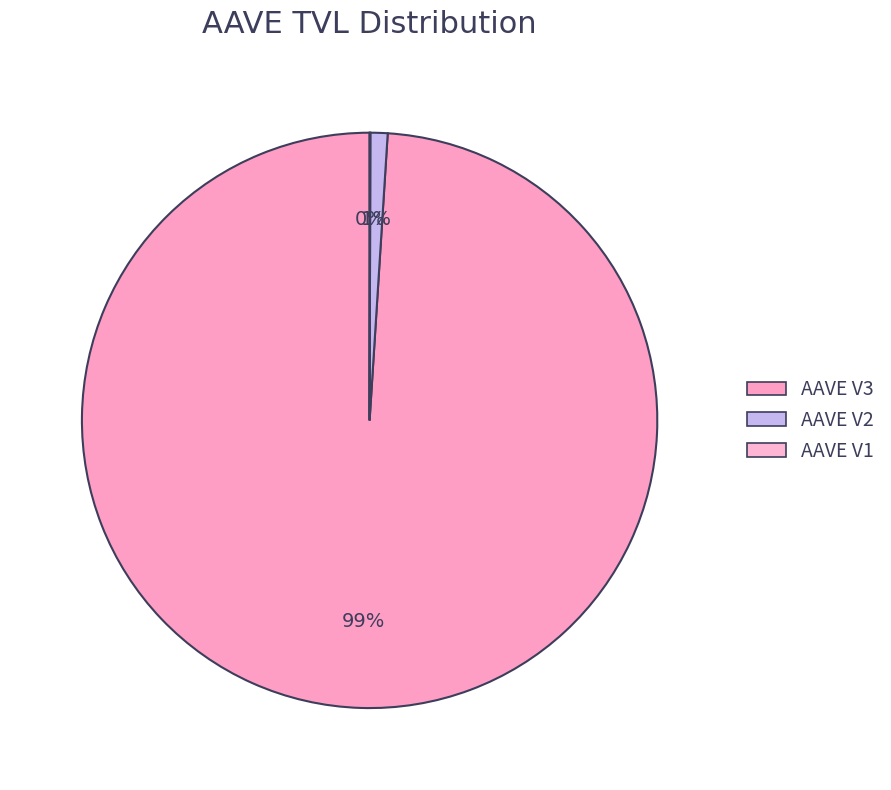

Which category accounts for the majority?

AAVE V3